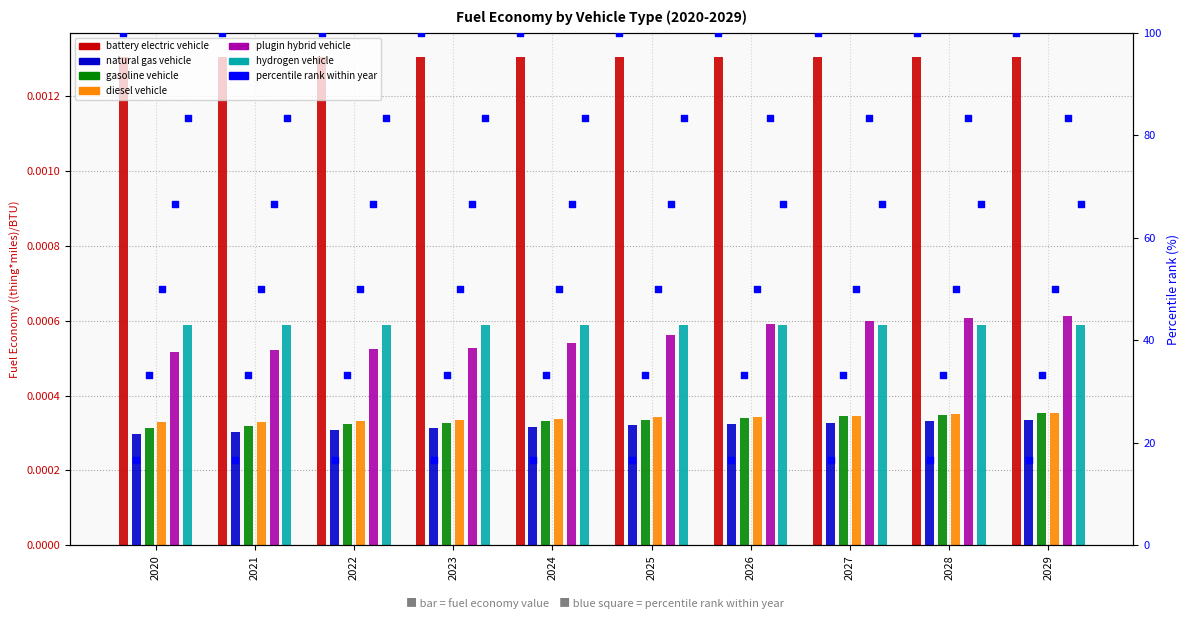

Which series reaches the maximum Y coordinate?

battery electric vehicle